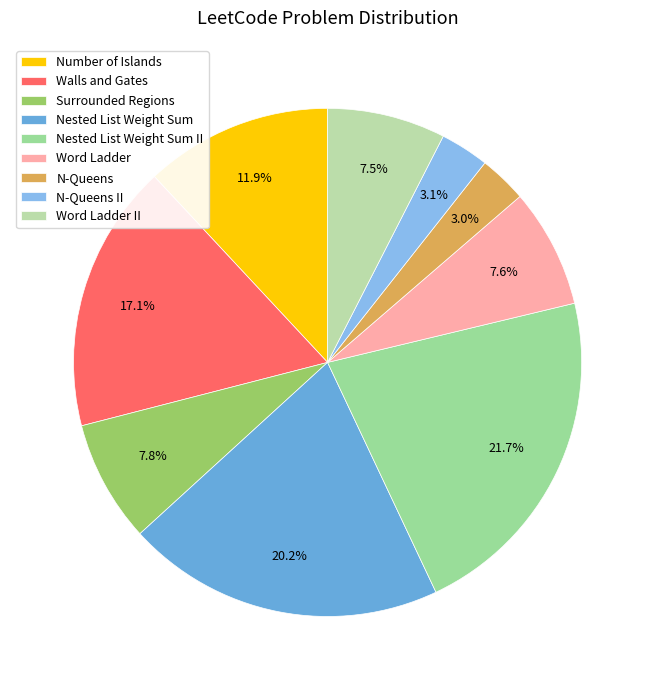

The Word Ladder slice represents 8% of the pie. True or false?

True